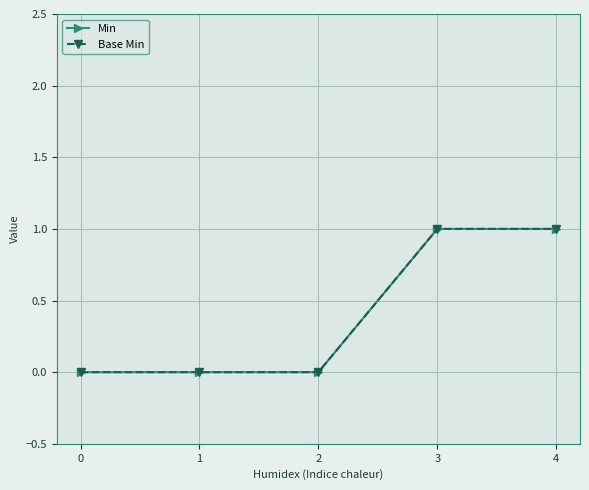

True or false: Base Min and Min cross at least once.

False